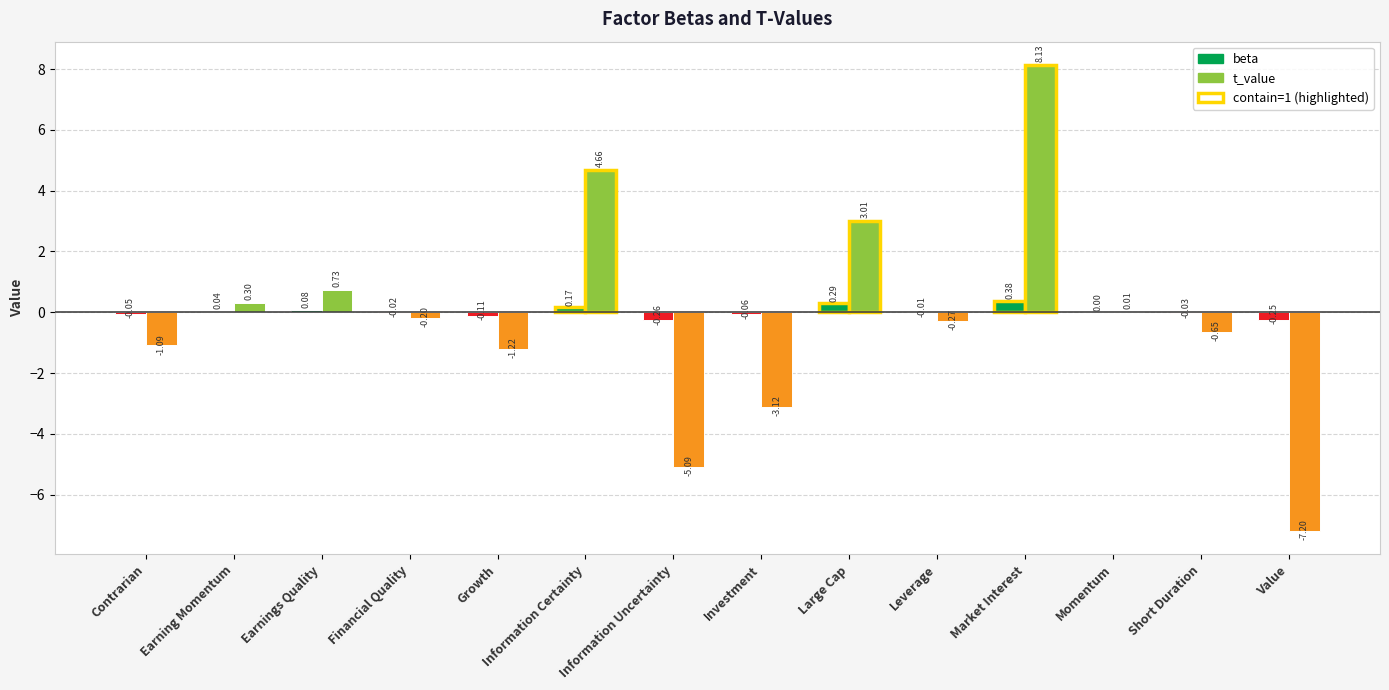

Is the value of t_value at Momentum greater than the value of beta at Contrarian?

Yes